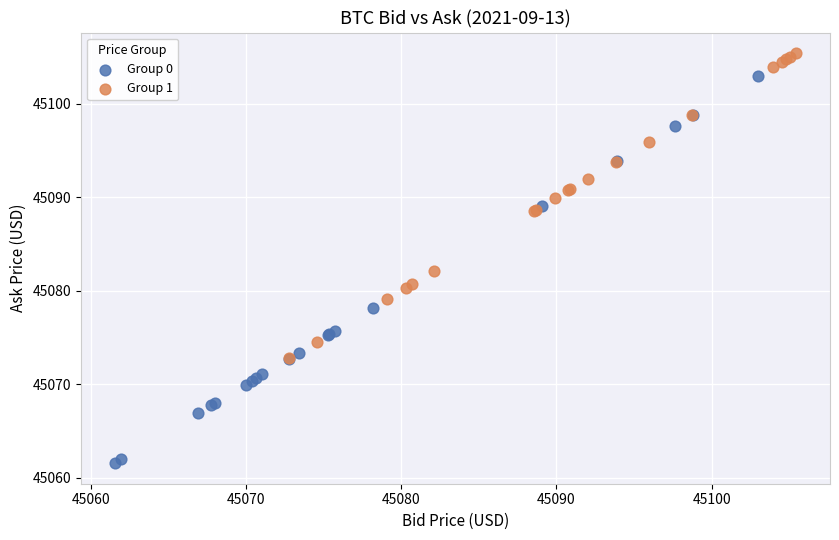

Which series has the largest Y range (max minus min)?

Group 0